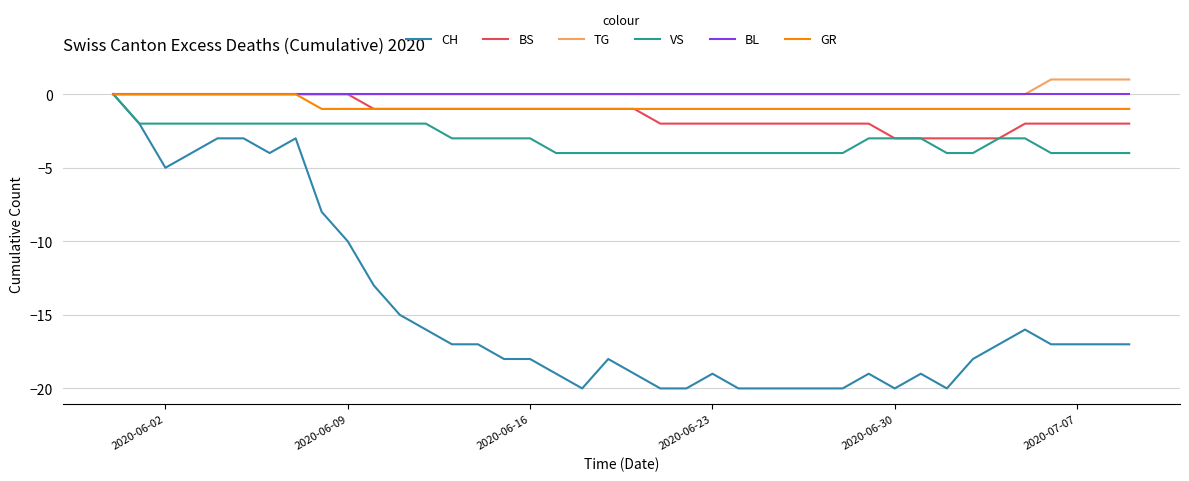

What is the maximum value for TG?

1